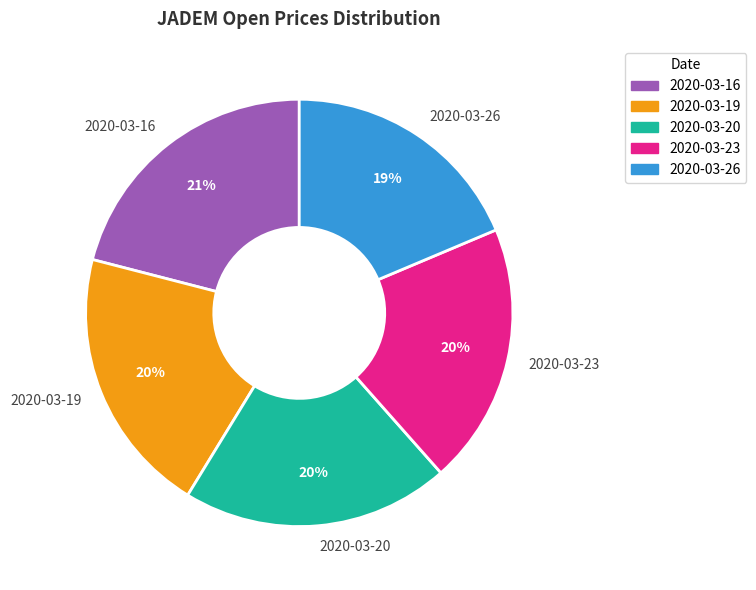

Do 2020-03-16 and 2020-03-19 together represent more than half of the pie?

No